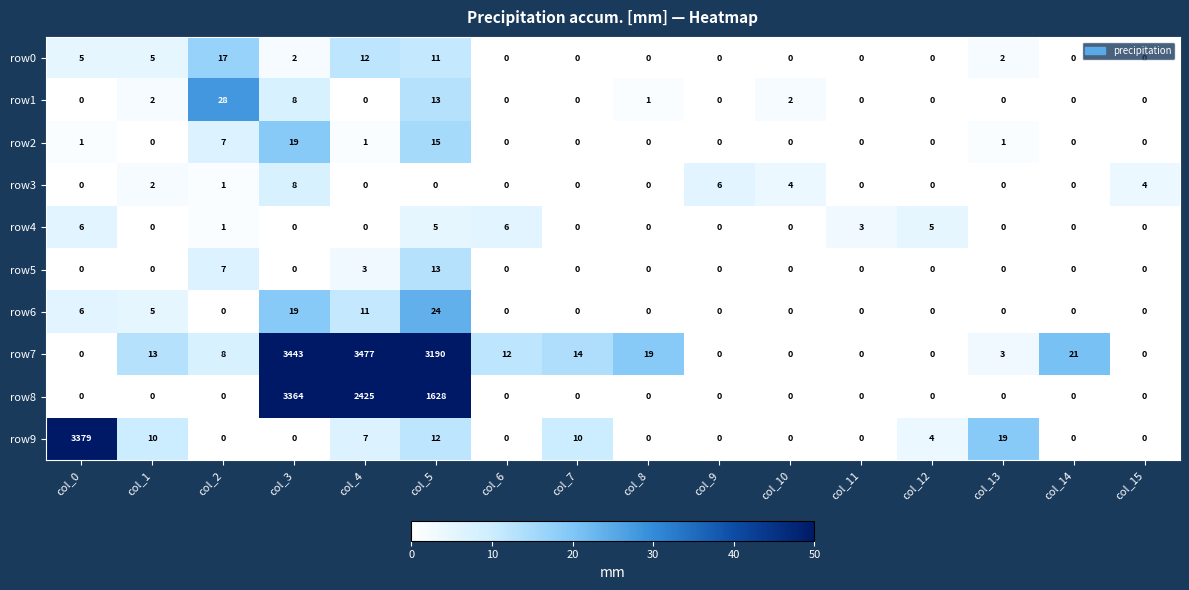

Which series changed the most between col_2 and col_15?

row1